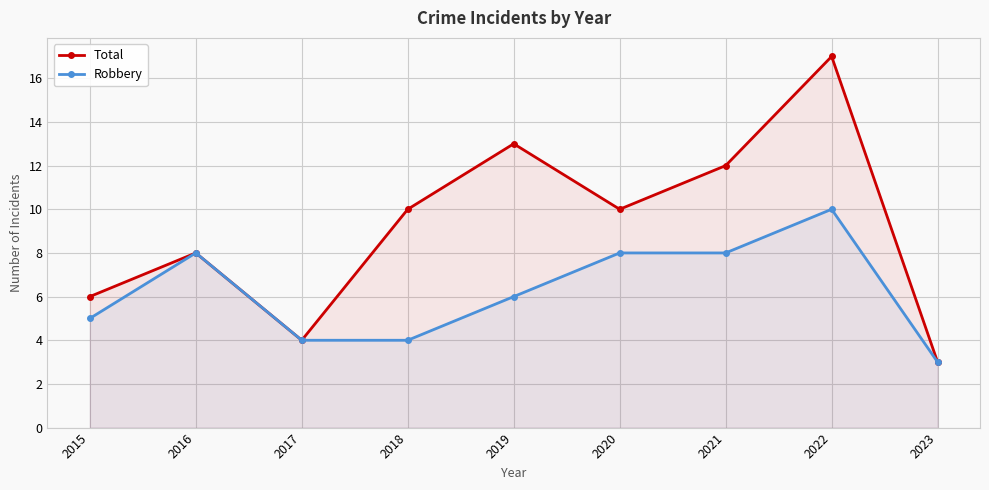

What is the difference between the Robbery values at 2023 and 2019?

3